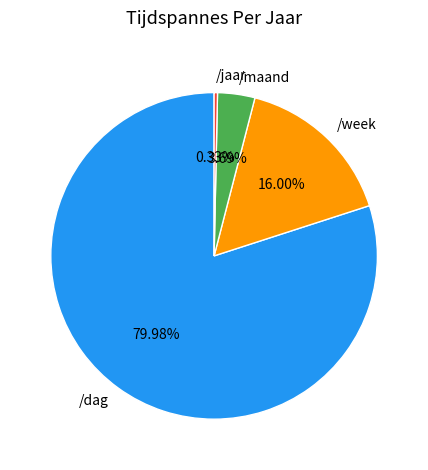

To the nearest percent, what is the difference between the /jaar and /dag slice percentages?

80%